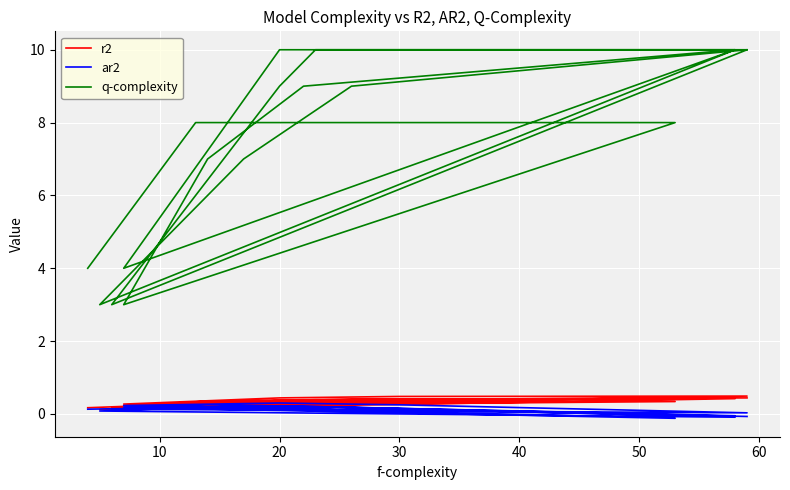

What is the sum of all q-complexity values?

152.0